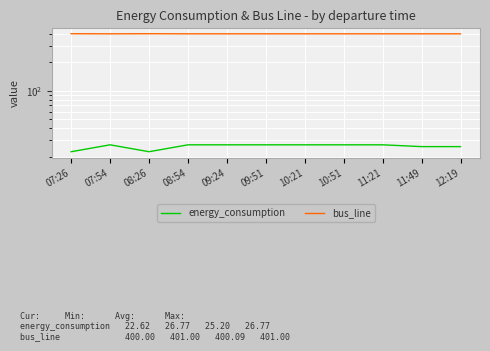

Which series has the widest spread of values?

energy_consumption